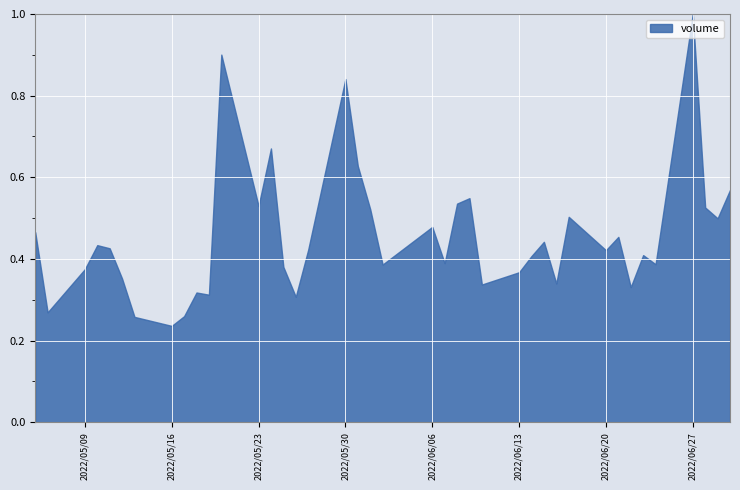

The value at 2022/06/20 is 0.7. True or false?

False